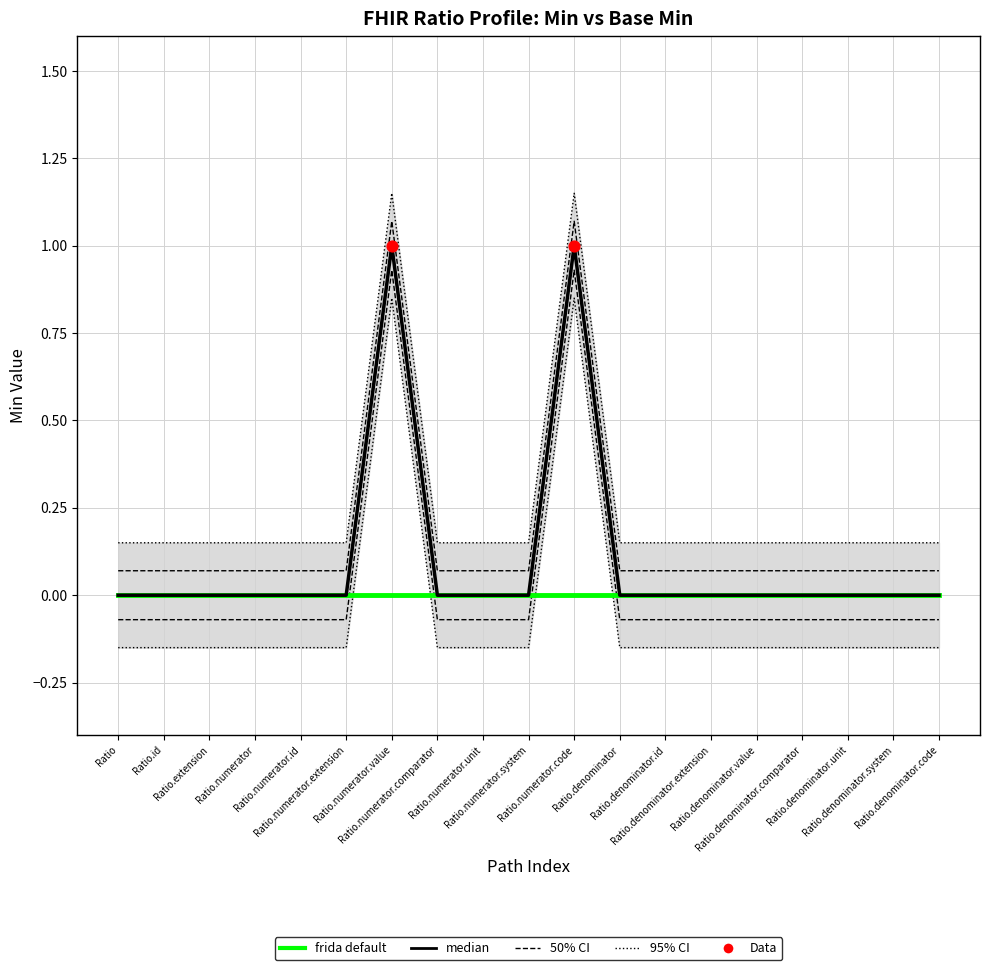

Which has a higher value, Ratio.numerator.extension or Ratio?

Ratio.numerator.extension